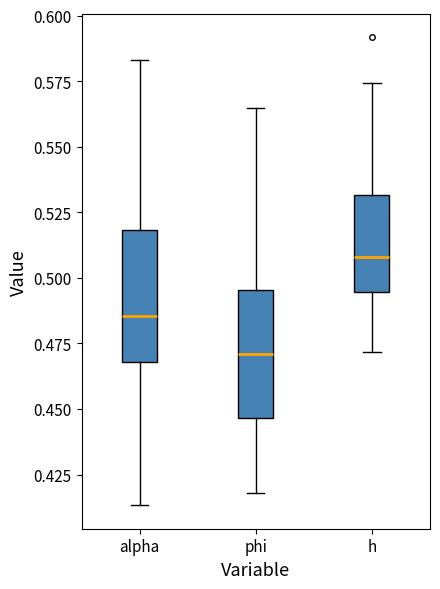

Reading left to right, transcribe this box plot: for each box, give where its median line is, the range the box spans, and where its two whiskers end, as read against the y-axis. The values are not printed on the chart, so give them approximately, as read against the axis.

alpha: median 0.485, box 0.470 to 0.520, whiskers 0.415 to 0.585
phi: median 0.470, box 0.445 to 0.495, whiskers 0.420 to 0.565
h: median 0.510, box 0.495 to 0.530, whiskers 0.470 to 0.575